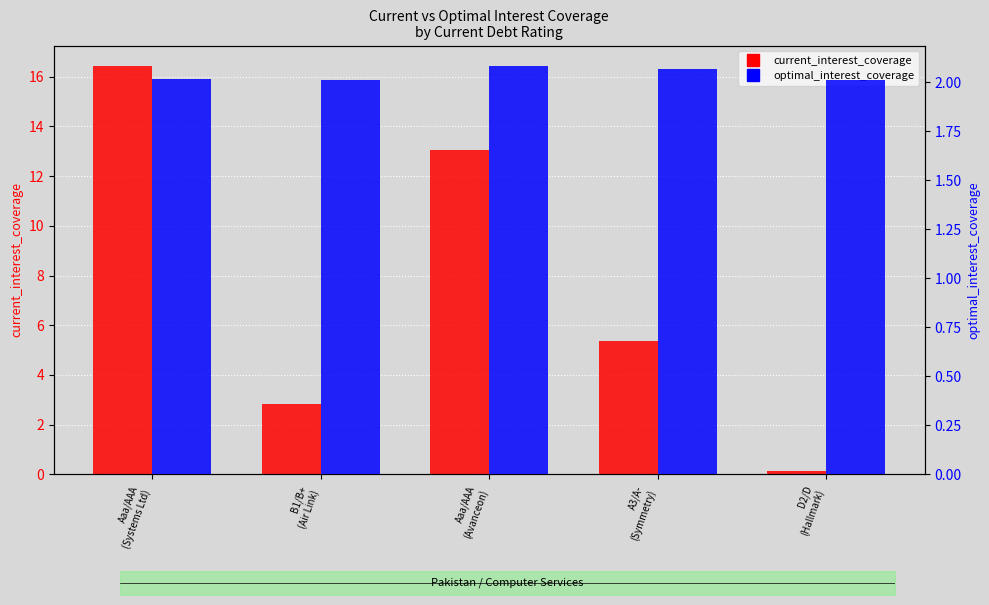

True or false: current_interest_coverage has a value of 2.8 at B1/B+
(Air Link).

True